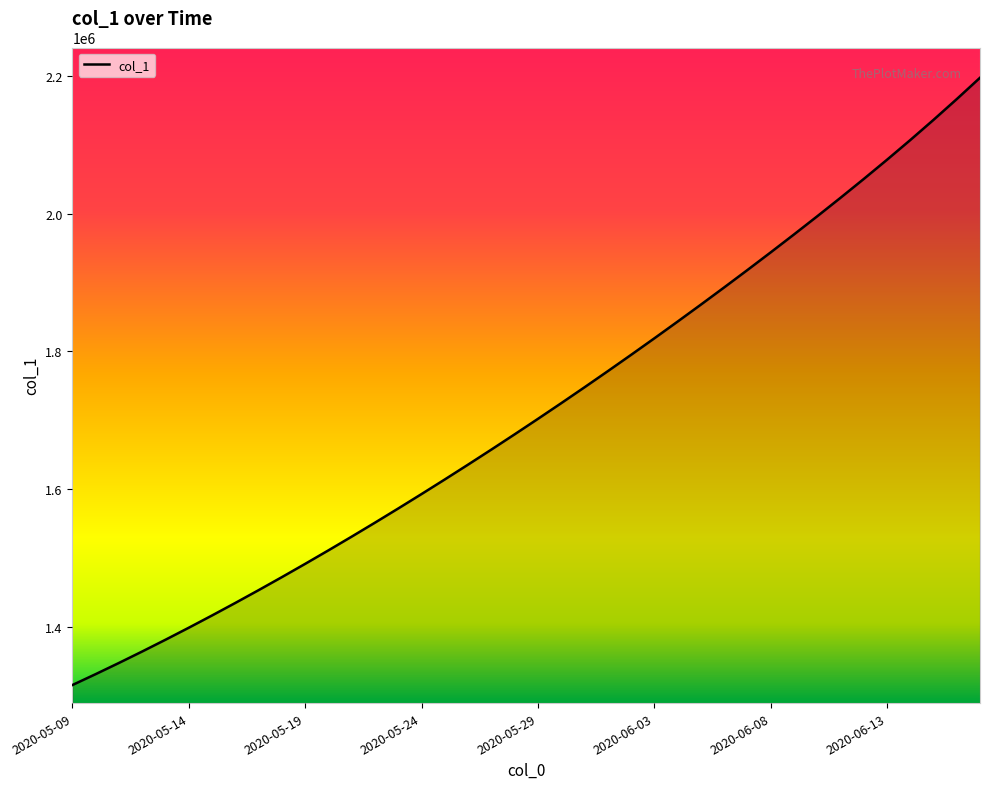

Reading left to right, list all the values displayed in this chart.

1315099.0	1330941.6	1347197.2	1363857.9	1380917.0	1398365.8	1416195.4	1434398.8	1452968.0	1471894.0	1491172.1	1510796.2	1530759.4	1551053.9	1571671.5	1592604.1	1613845.5	1635391.5	1657240.6	1679393.9	1701853.6	1724622.9	1747703.8	1771098.0	1794806.8	1818830.5	1843169.8	1867826.4	1892805.2	1918114.8	1943769.2	1969791.9	1996215.0	2023083.4	2050457.5	2078415.2	2107046.5	2136437.5	2166648.0	2197708.5